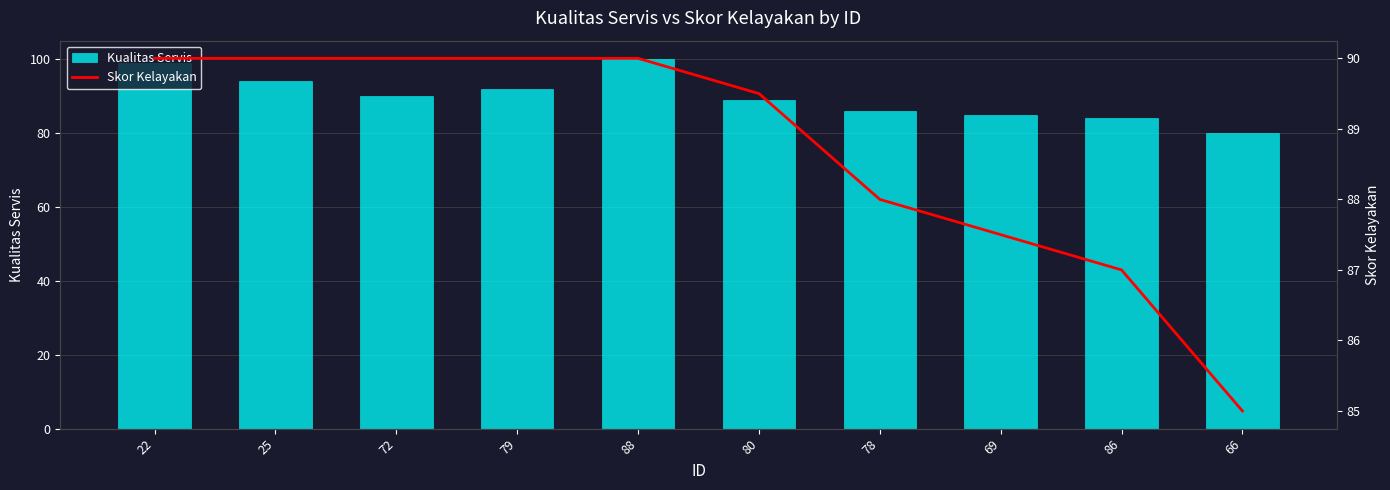

Is it true that Kualitas Servis equals 55.3 at 79?

False